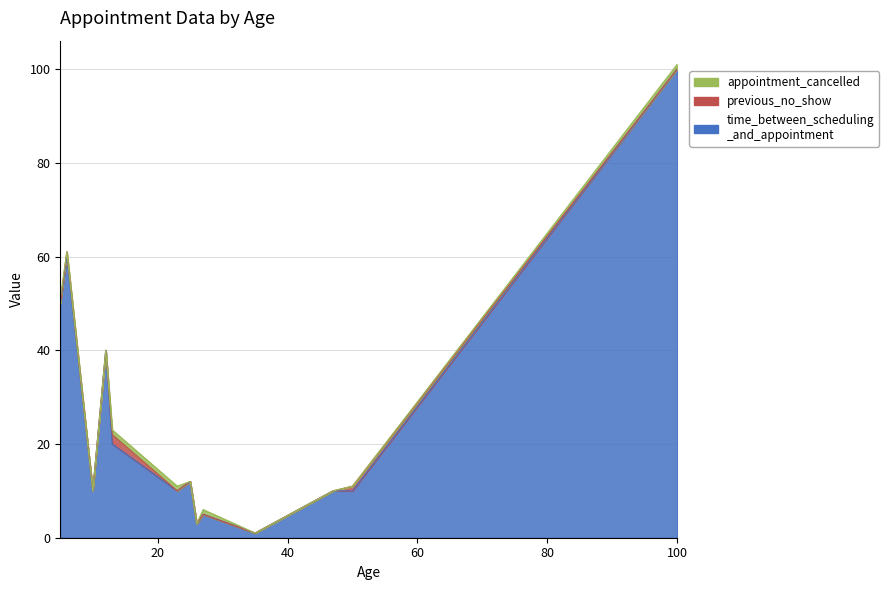

At which label does appointment_cancelled reach its peak?

27